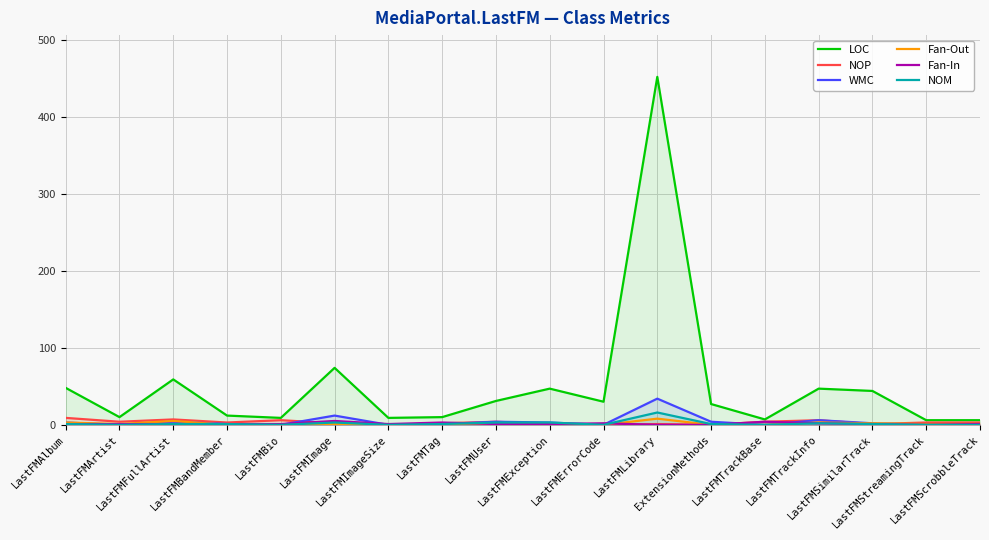

Rank the series at LastFMImage from lowest to highest value.

Fan-Out, NOP, NOM, Fan-In, WMC, LOC